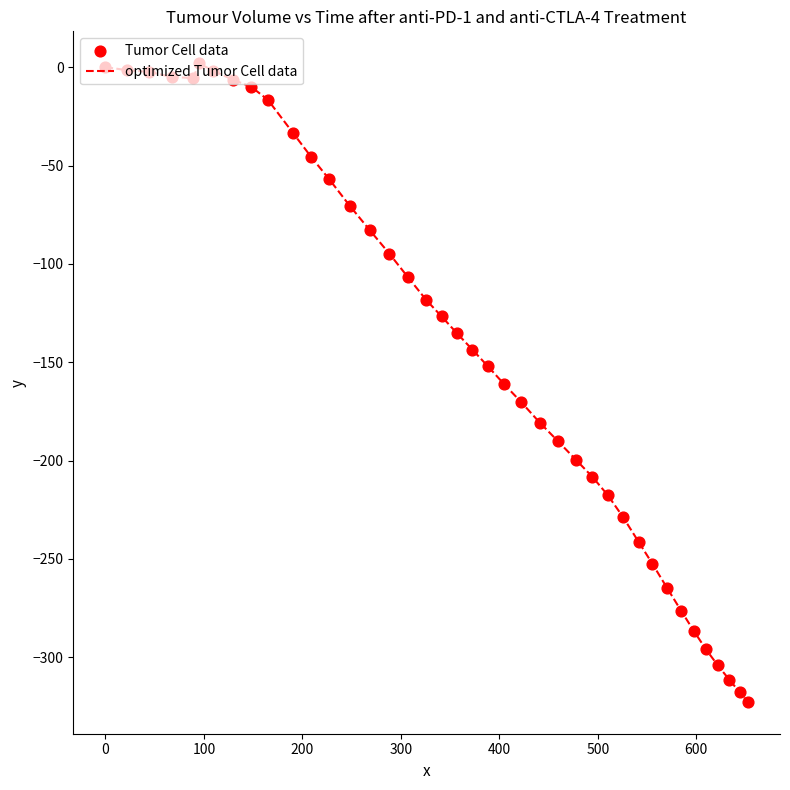

What is the minimum value shown in the chart?

-322.7